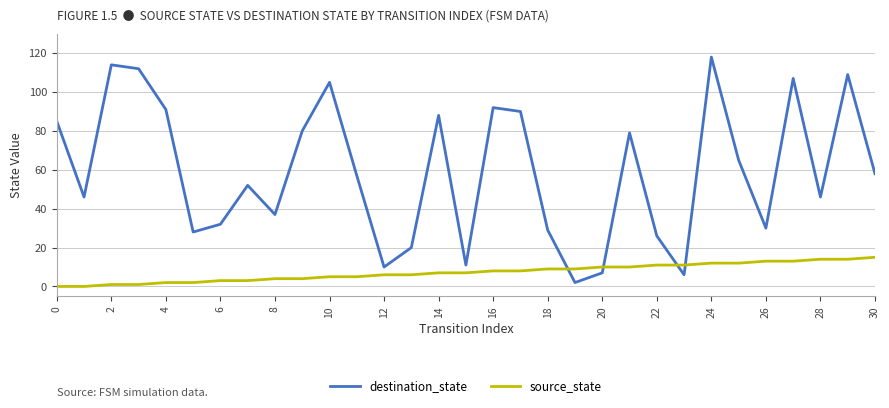

Reading left to right, list all the values displayed in this chart.

destination_state: 85	46	114	112	91	28	32	52	37	80	105	57	10	20	88	11	92	90	29	2	7	79	26	6	118	65	30	107	46	109	58
source_state: 0	0	1	1	2	2	3	3	4	4	5	5	6	6	7	7	8	8	9	9	10	10	11	11	12	12	13	13	14	14	15